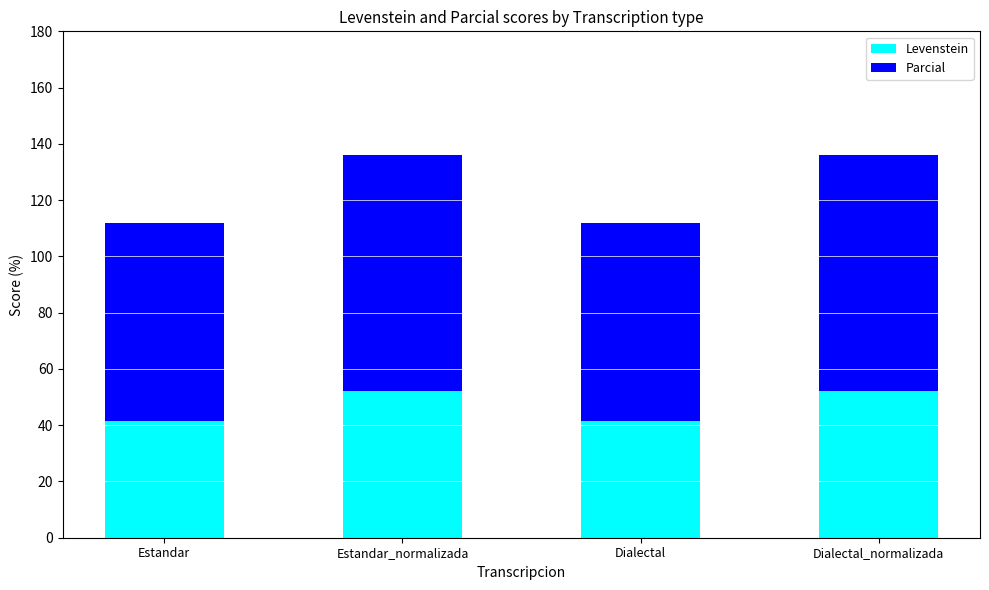

What is the total value across all series at Estandar_normalizada?

136.0